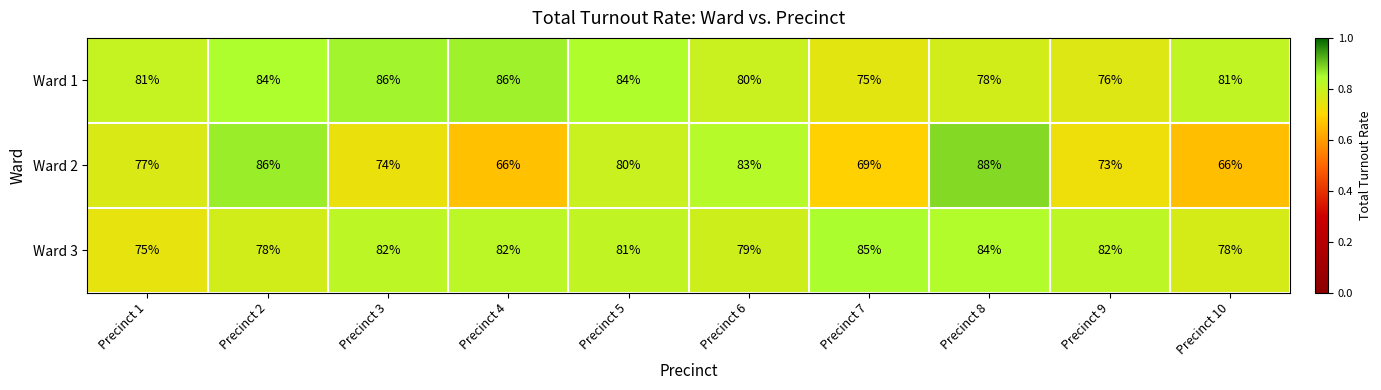

Reading left to right, extract all data points from this chart.

Ward 1: 81	84	86	86	84	80	75	78	76	81
Ward 2: 77	86	74	66	80	83	69	88	73	66
Ward 3: 75	78	82	82	81	79	85	84	82	78